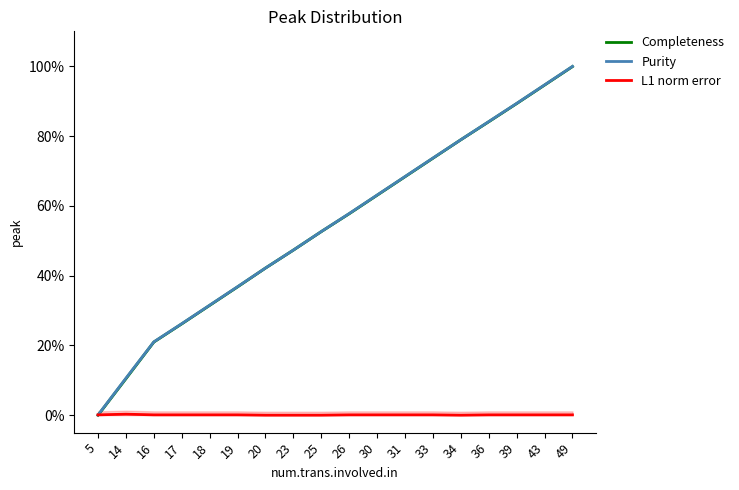

At how many categories does at least one series exceed 61?

8